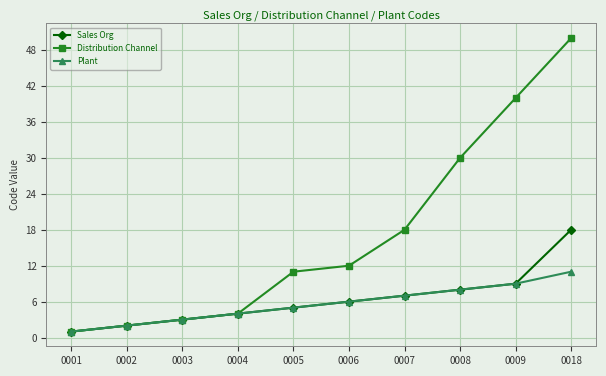

What is the highest value of the Plant series?

11